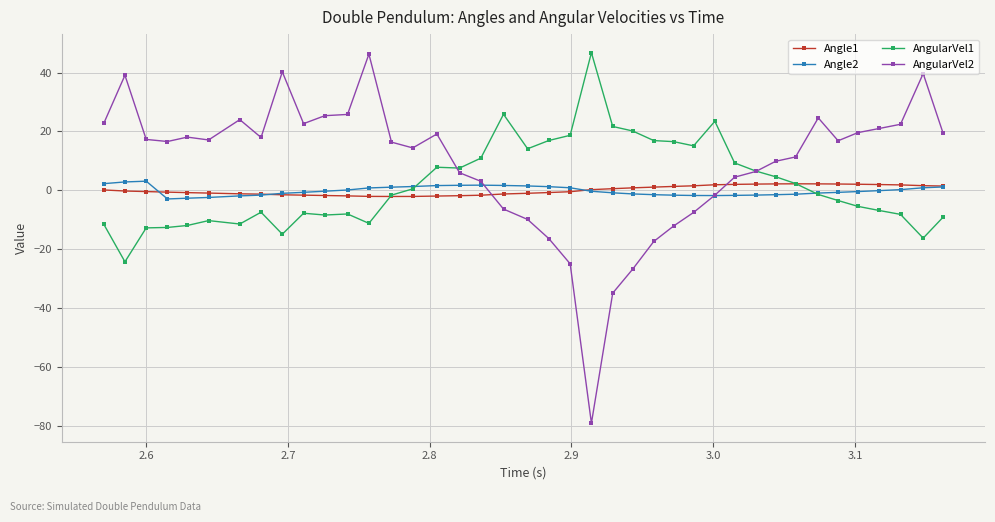

Which series ends up on top after the final intersection of AngularVel1 and Angle2?

Angle2